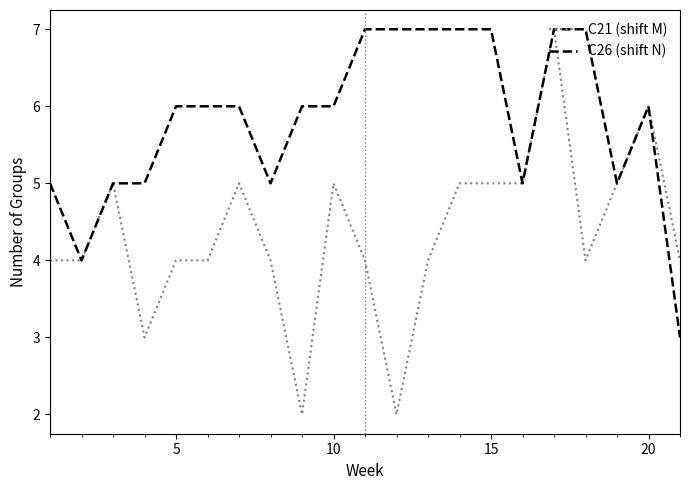

What is the maximum value shown in the chart?

7